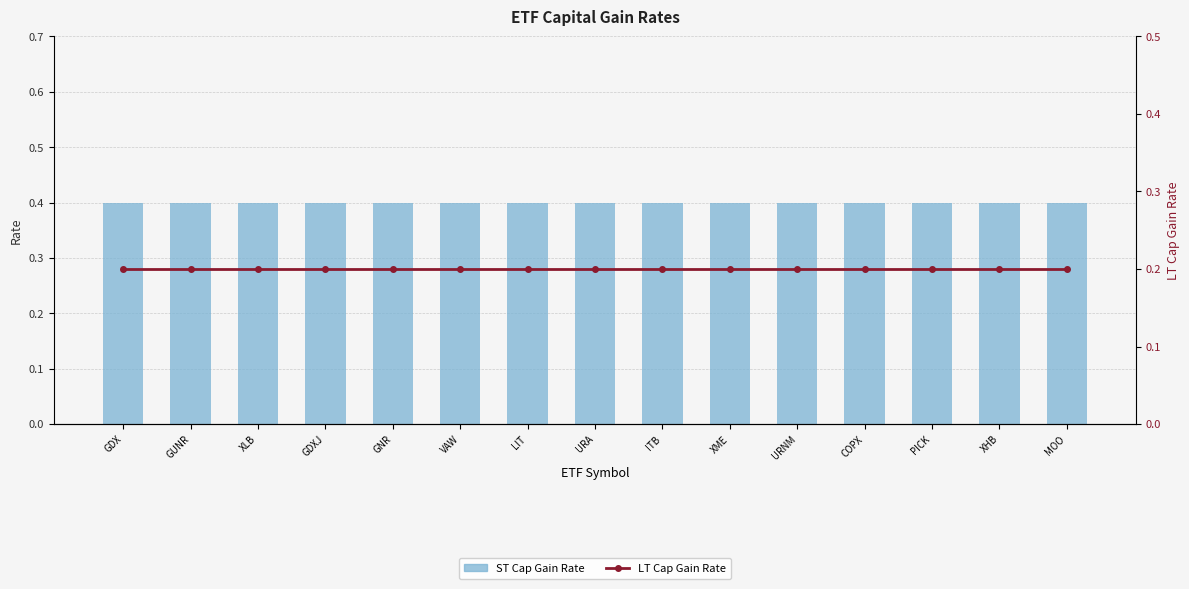

At which label is ST Cap Gain Rate closest to 0?

GDX